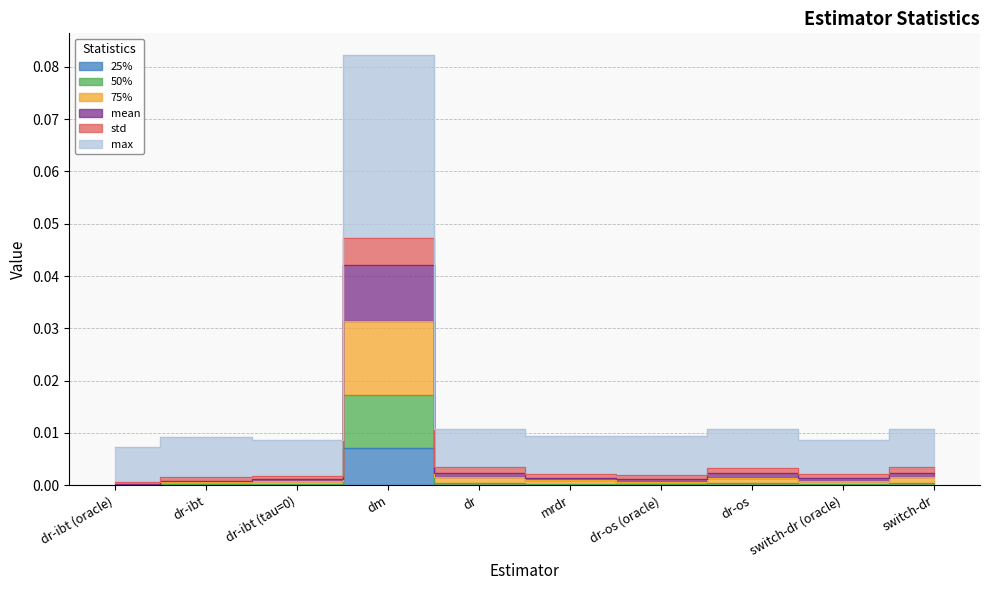

How many interior local peaks does the max series have?

2